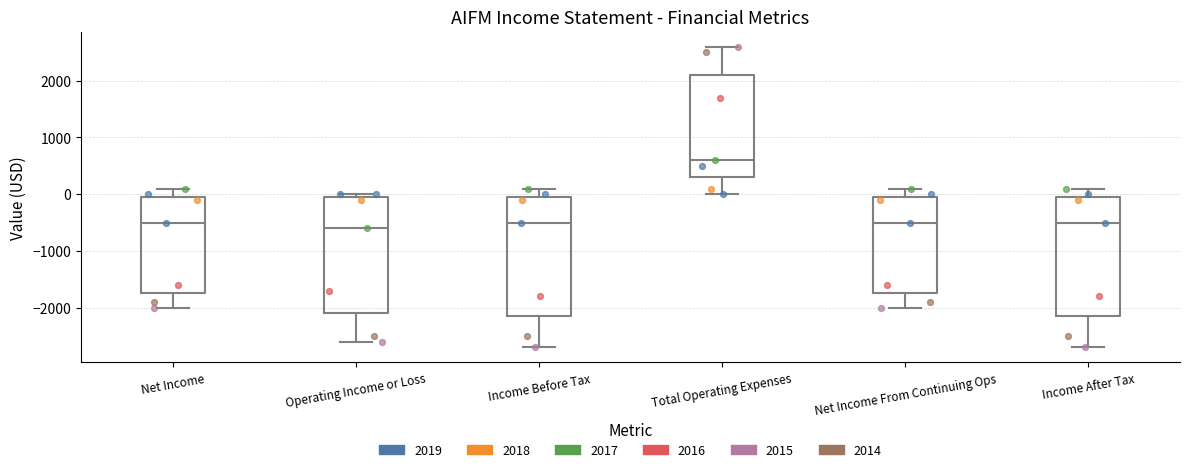

Reading left to right, transcribe this box plot: for each box, give where its median line is, the range the box spans, and where its two whiskers end, as read against the y-axis. The values are not printed on the chart, so give them approximately, as read against the axis.

Net Income: median -500, box -1700 to 0, whiskers -2000 to 100
Operating Income or Loss: median -600, box -2100 to 0, whiskers -2600 to 0 (just above the box's upper edge)
Income Before Tax: median -500, box -2100 to 0, whiskers -2700 to 100
Total Operating Expenses: median 600, box 300 to 2100, whiskers 0 to 2600
Net Income From Continuing Ops: median -500, box -1700 to 0, whiskers -2000 to 100
Income After Tax: median -500, box -2100 to 0, whiskers -2700 to 100